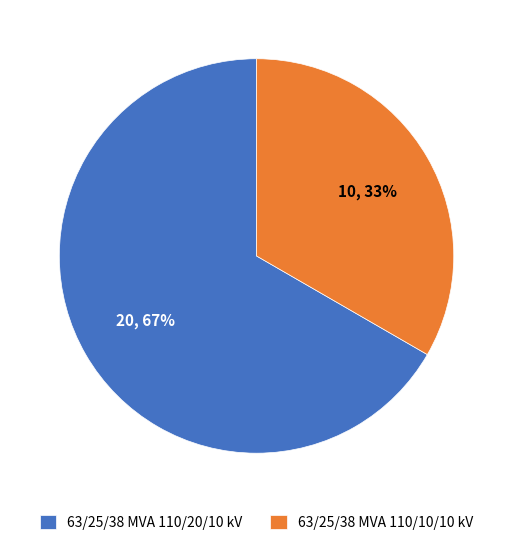

Count the number of slices in the pie.

2